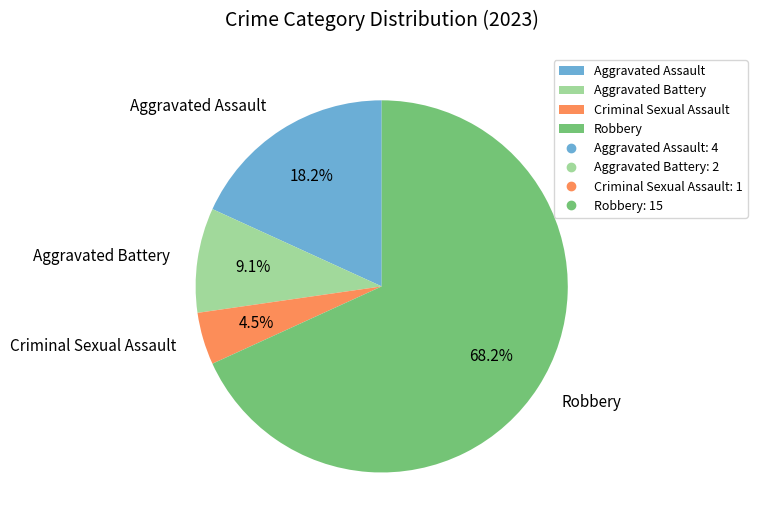

Between Aggravated Battery and Criminal Sexual Assault, which is larger?

Aggravated Battery